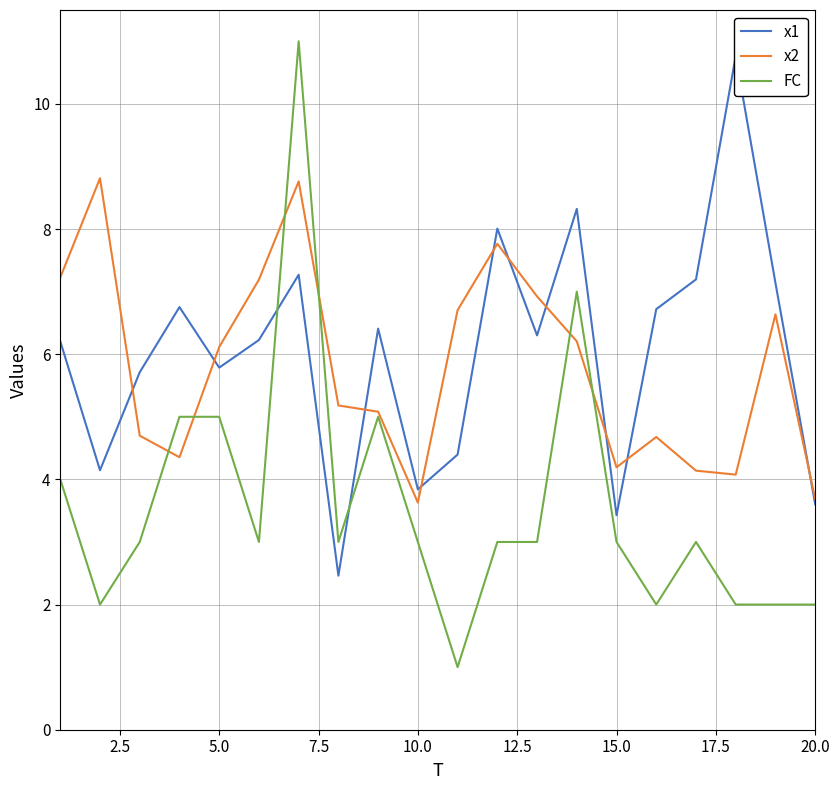

The value of FC at 5.0 is 8.8. True or false?

False